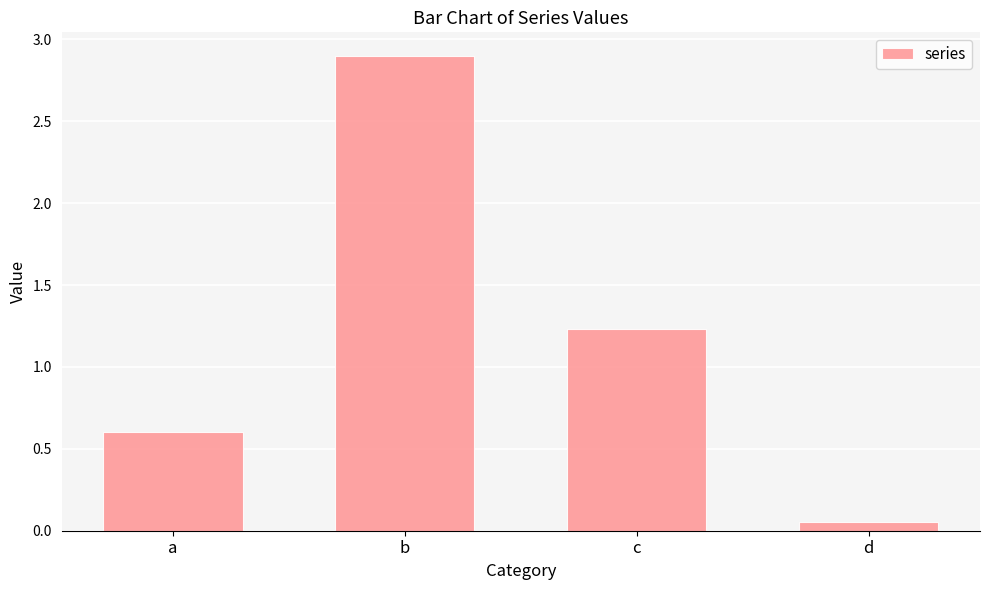

The chart shows a value of 4.9 at b. True or false?

False